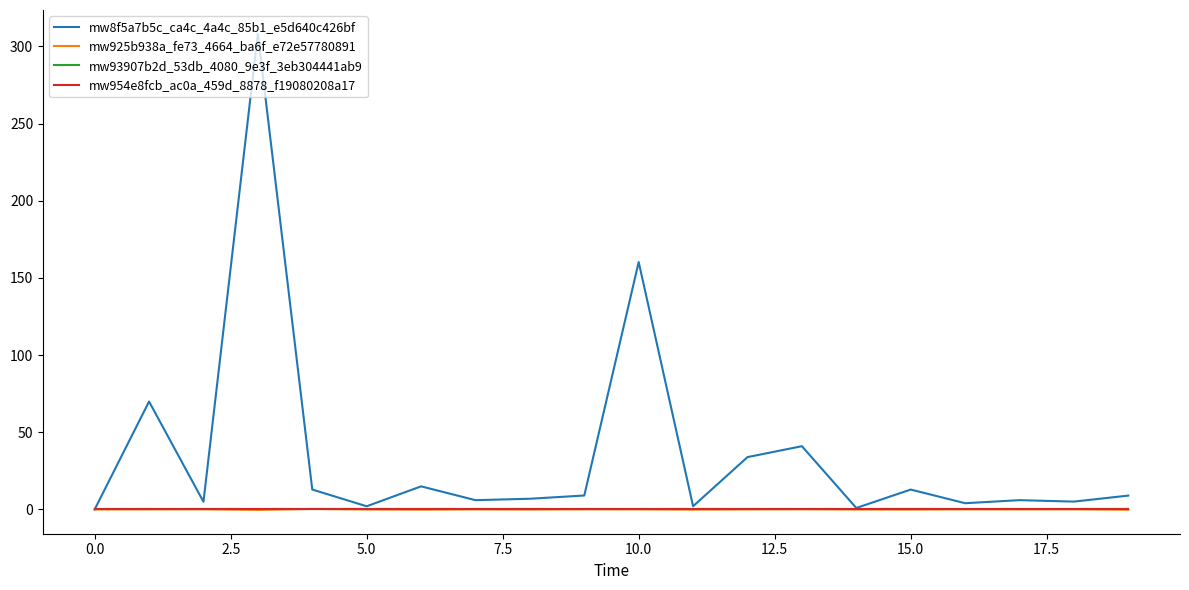

Is this an area chart (filled region under the line)?

No